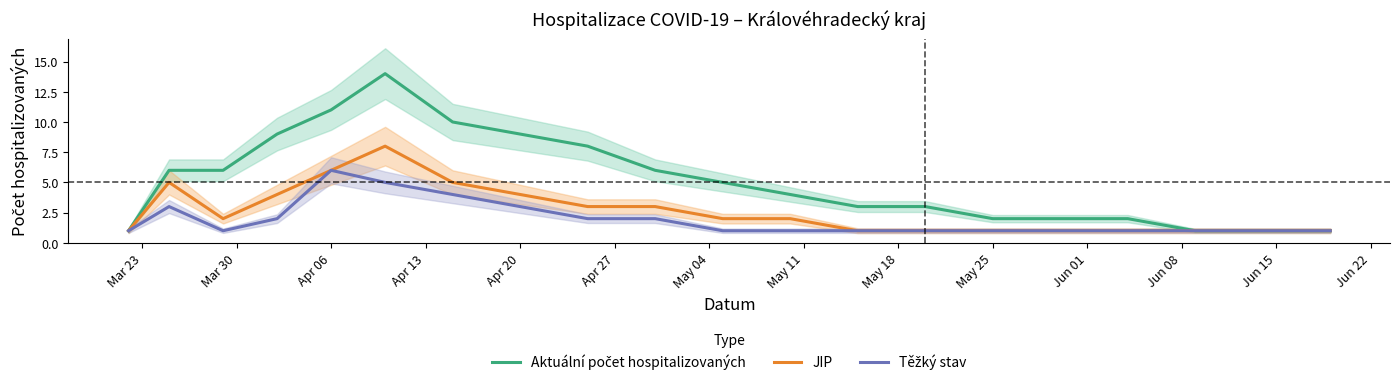

The JIP series shows 1 at 15. True or false?

False